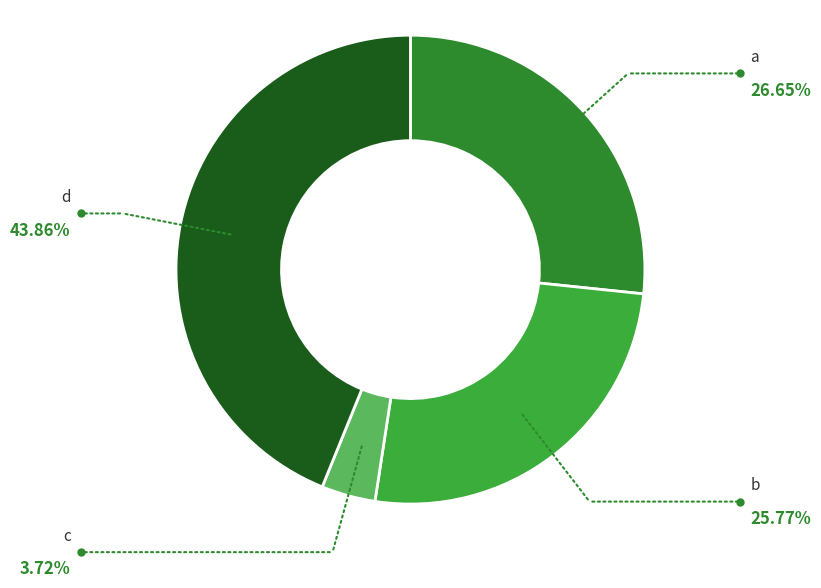

Which category has the smallest portion of the pie?

c